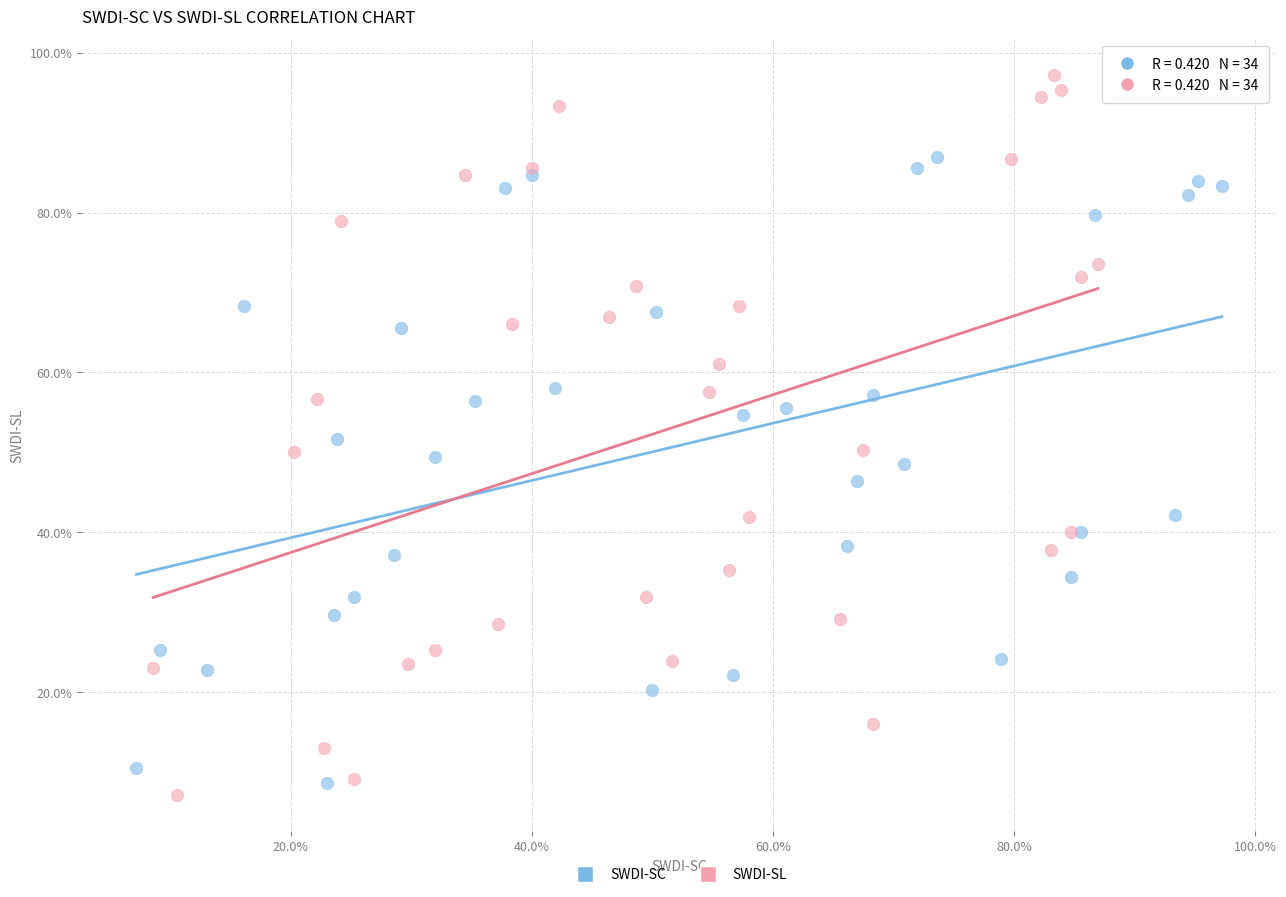

What are all the series names shown in the legend?

SWDI-SC, SWDI-SL